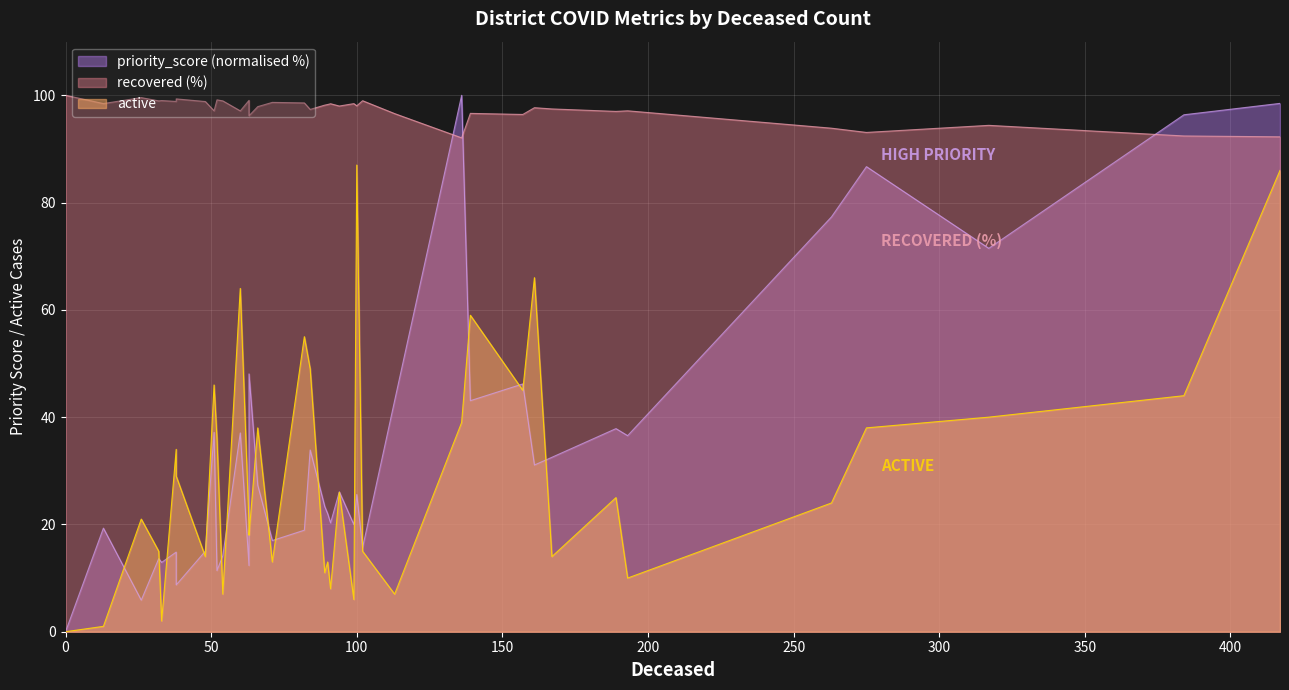

Which series has the widest spread of values?

priority_score